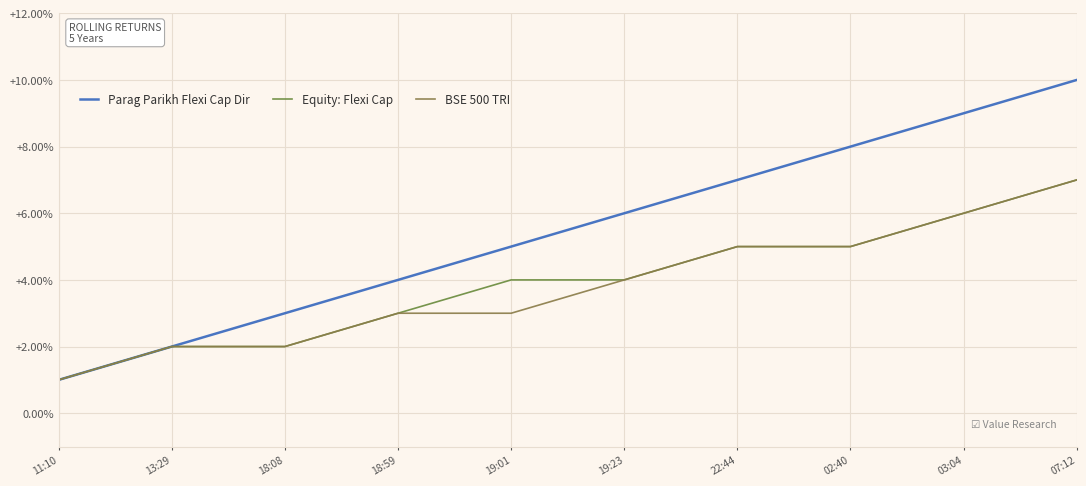

What value does the Equity: Flexi Cap series have at 19:01?

4